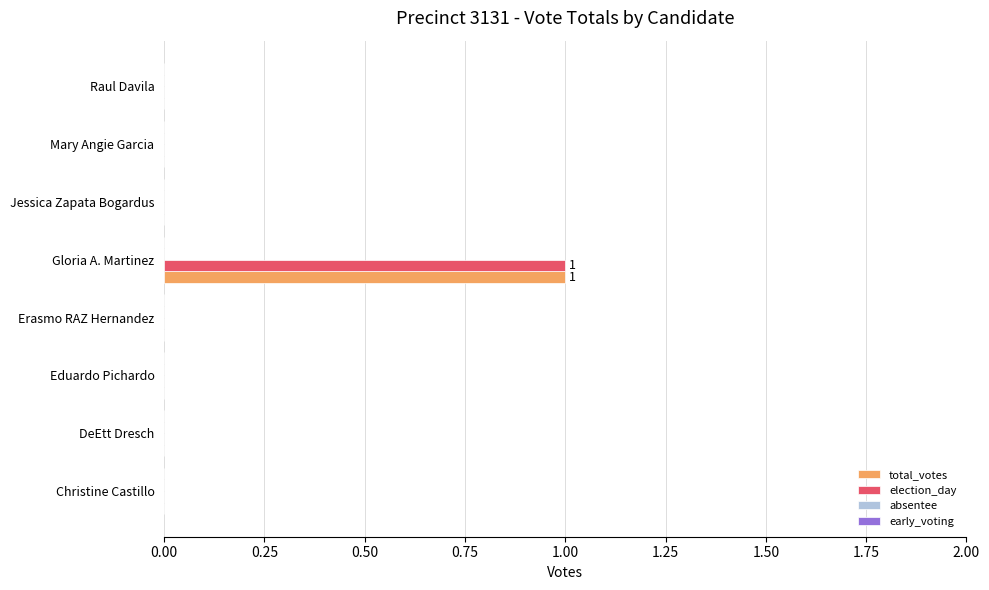

Is the value of total_votes at DeEtt Dresch greater than the value of election_day at Gloria A. Martinez?

No